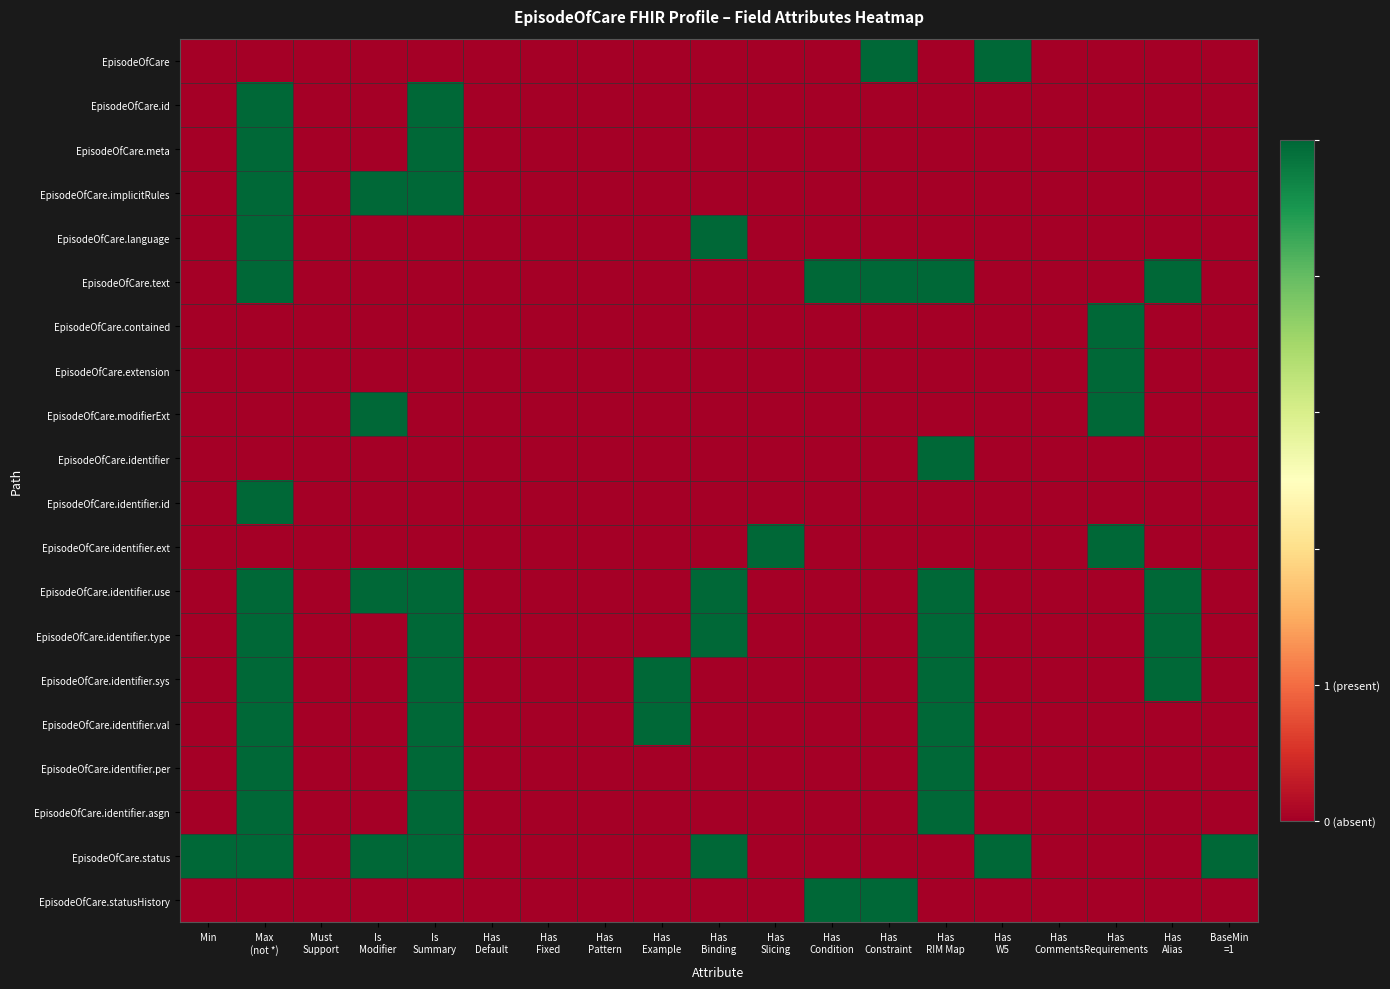

Reading right to left, extract all data points from this chart.

EpisodeOfCare: BaseMin
=1=0	Has
Alias=0	Has
Requirements=0	Has
Comments=0	Has
W5=1	Has
RIM Map=0	Has
Constraint=1	Has
Condition=0	Has
Slicing=0	Has
Binding=0	Has
Example=0	Has
Pattern=0	Has
Fixed=0	Has
Default=0	Is
Summary=0	Is
Modifier=0	Must
Support=0	Max
(not *)=0	Min=0
EpisodeOfCare.id: BaseMin
=1=0	Has
Alias=0	Has
Requirements=0	Has
Comments=0	Has
W5=0	Has
RIM Map=0	Has
Constraint=0	Has
Condition=0	Has
Slicing=0	Has
Binding=0	Has
Example=0	Has
Pattern=0	Has
Fixed=0	Has
Default=0	Is
Summary=1	Is
Modifier=0	Must
Support=0	Max
(not *)=1	Min=0
EpisodeOfCare.meta: BaseMin
=1=0	Has
Alias=0	Has
Requirements=0	Has
Comments=0	Has
W5=0	Has
RIM Map=0	Has
Constraint=0	Has
Condition=0	Has
Slicing=0	Has
Binding=0	Has
Example=0	Has
Pattern=0	Has
Fixed=0	Has
Default=0	Is
Summary=1	Is
Modifier=0	Must
Support=0	Max
(not *)=1	Min=0
EpisodeOfCare.implicitRules: BaseMin
=1=0	Has
Alias=0	Has
Requirements=0	Has
Comments=0	Has
W5=0	Has
RIM Map=0	Has
Constraint=0	Has
Condition=0	Has
Slicing=0	Has
Binding=0	Has
Example=0	Has
Pattern=0	Has
Fixed=0	Has
Default=0	Is
Summary=1	Is
Modifier=1	Must
Support=0	Max
(not *)=1	Min=0
EpisodeOfCare.language: BaseMin
=1=0	Has
Alias=0	Has
Requirements=0	Has
Comments=0	Has
W5=0	Has
RIM Map=0	Has
Constraint=0	Has
Condition=0	Has
Slicing=0	Has
Binding=1	Has
Example=0	Has
Pattern=0	Has
Fixed=0	Has
Default=0	Is
Summary=0	Is
Modifier=0	Must
Support=0	Max
(not *)=1	Min=0
EpisodeOfCare.text: BaseMin
=1=0	Has
Alias=1	Has
Requirements=0	Has
Comments=0	Has
W5=0	Has
RIM Map=1	Has
Constraint=1	Has
Condition=1	Has
Slicing=0	Has
Binding=0	Has
Example=0	Has
Pattern=0	Has
Fixed=0	Has
Default=0	Is
Summary=0	Is
Modifier=0	Must
Support=0	Max
(not *)=1	Min=0
EpisodeOfCare.contained: BaseMin
=1=0	Has
Alias=0	Has
Requirements=1	Has
Comments=0	Has
W5=0	Has
RIM Map=0	Has
Constraint=0	Has
Condition=0	Has
Slicing=0	Has
Binding=0	Has
Example=0	Has
Pattern=0	Has
Fixed=0	Has
Default=0	Is
Summary=0	Is
Modifier=0	Must
Support=0	Max
(not *)=0	Min=0
EpisodeOfCare.extension: BaseMin
=1=0	Has
Alias=0	Has
Requirements=1	Has
Comments=0	Has
W5=0	Has
RIM Map=0	Has
Constraint=0	Has
Condition=0	Has
Slicing=0	Has
Binding=0	Has
Example=0	Has
Pattern=0	Has
Fixed=0	Has
Default=0	Is
Summary=0	Is
Modifier=0	Must
Support=0	Max
(not *)=0	Min=0
EpisodeOfCare.modifierExt: BaseMin
=1=0	Has
Alias=0	Has
Requirements=1	Has
Comments=0	Has
W5=0	Has
RIM Map=0	Has
Constraint=0	Has
Condition=0	Has
Slicing=0	Has
Binding=0	Has
Example=0	Has
Pattern=0	Has
Fixed=0	Has
Default=0	Is
Summary=0	Is
Modifier=1	Must
Support=0	Max
(not *)=0	Min=0
EpisodeOfCare.identifier: BaseMin
=1=0	Has
Alias=0	Has
Requirements=0	Has
Comments=0	Has
W5=0	Has
RIM Map=1	Has
Constraint=0	Has
Condition=0	Has
Slicing=0	Has
Binding=0	Has
Example=0	Has
Pattern=0	Has
Fixed=0	Has
Default=0	Is
Summary=0	Is
Modifier=0	Must
Support=0	Max
(not *)=0	Min=0
EpisodeOfCare.identifier.id: BaseMin
=1=0	Has
Alias=0	Has
Requirements=0	Has
Comments=0	Has
W5=0	Has
RIM Map=0	Has
Constraint=0	Has
Condition=0	Has
Slicing=0	Has
Binding=0	Has
Example=0	Has
Pattern=0	Has
Fixed=0	Has
Default=0	Is
Summary=0	Is
Modifier=0	Must
Support=0	Max
(not *)=1	Min=0
EpisodeOfCare.identifier.ext: BaseMin
=1=0	Has
Alias=0	Has
Requirements=1	Has
Comments=0	Has
W5=0	Has
RIM Map=0	Has
Constraint=0	Has
Condition=0	Has
Slicing=1	Has
Binding=0	Has
Example=0	Has
Pattern=0	Has
Fixed=0	Has
Default=0	Is
Summary=0	Is
Modifier=0	Must
Support=0	Max
(not *)=0	Min=0
EpisodeOfCare.identifier.use: BaseMin
=1=0	Has
Alias=1	Has
Requirements=0	Has
Comments=0	Has
W5=0	Has
RIM Map=1	Has
Constraint=0	Has
Condition=0	Has
Slicing=0	Has
Binding=1	Has
Example=0	Has
Pattern=0	Has
Fixed=0	Has
Default=0	Is
Summary=1	Is
Modifier=1	Must
Support=0	Max
(not *)=1	Min=0
EpisodeOfCare.identifier.type: BaseMin
=1=0	Has
Alias=1	Has
Requirements=0	Has
Comments=0	Has
W5=0	Has
RIM Map=1	Has
Constraint=0	Has
Condition=0	Has
Slicing=0	Has
Binding=1	Has
Example=0	Has
Pattern=0	Has
Fixed=0	Has
Default=0	Is
Summary=1	Is
Modifier=0	Must
Support=0	Max
(not *)=1	Min=0
EpisodeOfCare.identifier.sys: BaseMin
=1=0	Has
Alias=1	Has
Requirements=0	Has
Comments=0	Has
W5=0	Has
RIM Map=1	Has
Constraint=0	Has
Condition=0	Has
Slicing=0	Has
Binding=0	Has
Example=1	Has
Pattern=0	Has
Fixed=0	Has
Default=0	Is
Summary=1	Is
Modifier=0	Must
Support=0	Max
(not *)=1	Min=0
EpisodeOfCare.identifier.val: BaseMin
=1=0	Has
Alias=0	Has
Requirements=0	Has
Comments=0	Has
W5=0	Has
RIM Map=1	Has
Constraint=0	Has
Condition=0	Has
Slicing=0	Has
Binding=0	Has
Example=1	Has
Pattern=0	Has
Fixed=0	Has
Default=0	Is
Summary=1	Is
Modifier=0	Must
Support=0	Max
(not *)=1	Min=0
EpisodeOfCare.identifier.per: BaseMin
=1=0	Has
Alias=0	Has
Requirements=0	Has
Comments=0	Has
W5=0	Has
RIM Map=1	Has
Constraint=0	Has
Condition=0	Has
Slicing=0	Has
Binding=0	Has
Example=0	Has
Pattern=0	Has
Fixed=0	Has
Default=0	Is
Summary=1	Is
Modifier=0	Must
Support=0	Max
(not *)=1	Min=0
EpisodeOfCare.identifier.asgn: BaseMin
=1=0	Has
Alias=0	Has
Requirements=0	Has
Comments=0	Has
W5=0	Has
RIM Map=1	Has
Constraint=0	Has
Condition=0	Has
Slicing=0	Has
Binding=0	Has
Example=0	Has
Pattern=0	Has
Fixed=0	Has
Default=0	Is
Summary=1	Is
Modifier=0	Must
Support=0	Max
(not *)=1	Min=0
EpisodeOfCare.status: BaseMin
=1=1	Has
Alias=0	Has
Requirements=0	Has
Comments=0	Has
W5=1	Has
RIM Map=0	Has
Constraint=0	Has
Condition=0	Has
Slicing=0	Has
Binding=1	Has
Example=0	Has
Pattern=0	Has
Fixed=0	Has
Default=0	Is
Summary=1	Is
Modifier=1	Must
Support=0	Max
(not *)=1	Min=1
EpisodeOfCare.statusHistory: BaseMin
=1=0	Has
Alias=0	Has
Requirements=0	Has
Comments=0	Has
W5=0	Has
RIM Map=0	Has
Constraint=1	Has
Condition=1	Has
Slicing=0	Has
Binding=0	Has
Example=0	Has
Pattern=0	Has
Fixed=0	Has
Default=0	Is
Summary=0	Is
Modifier=0	Must
Support=0	Max
(not *)=0	Min=0